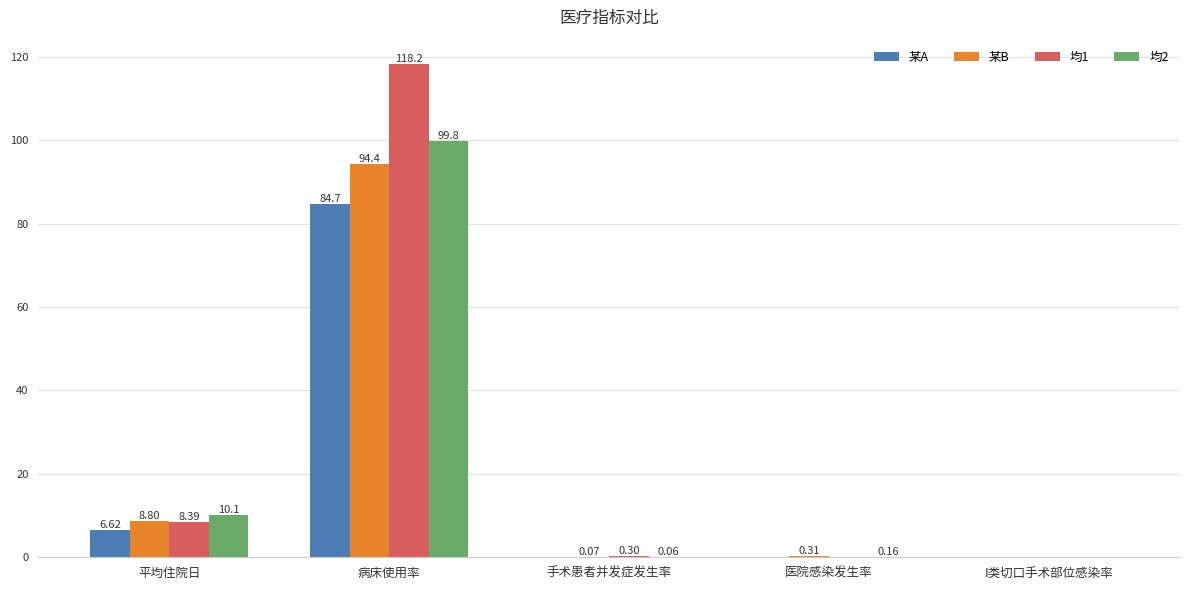

What is the sum of the 某A values at I类切口手术部位感染率 and 病床使用率?

84.7